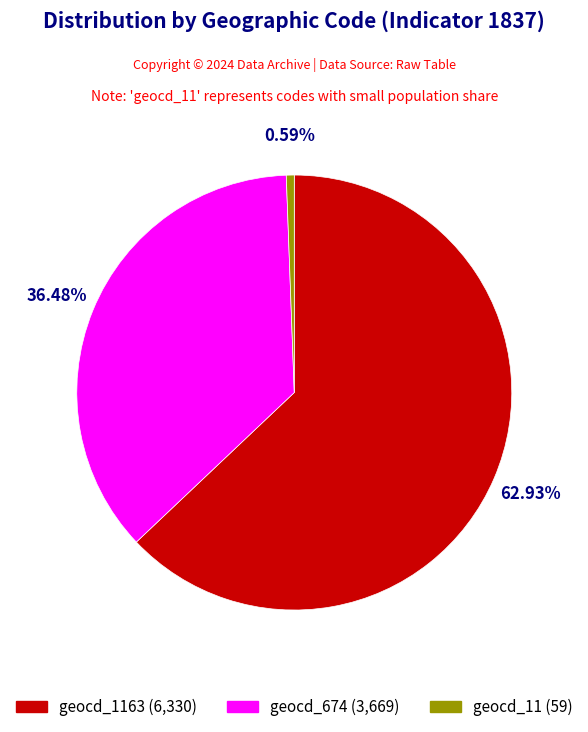

Between geocd_11 (59) and geocd_674 (3,669), which is larger?

geocd_674 (3,669)